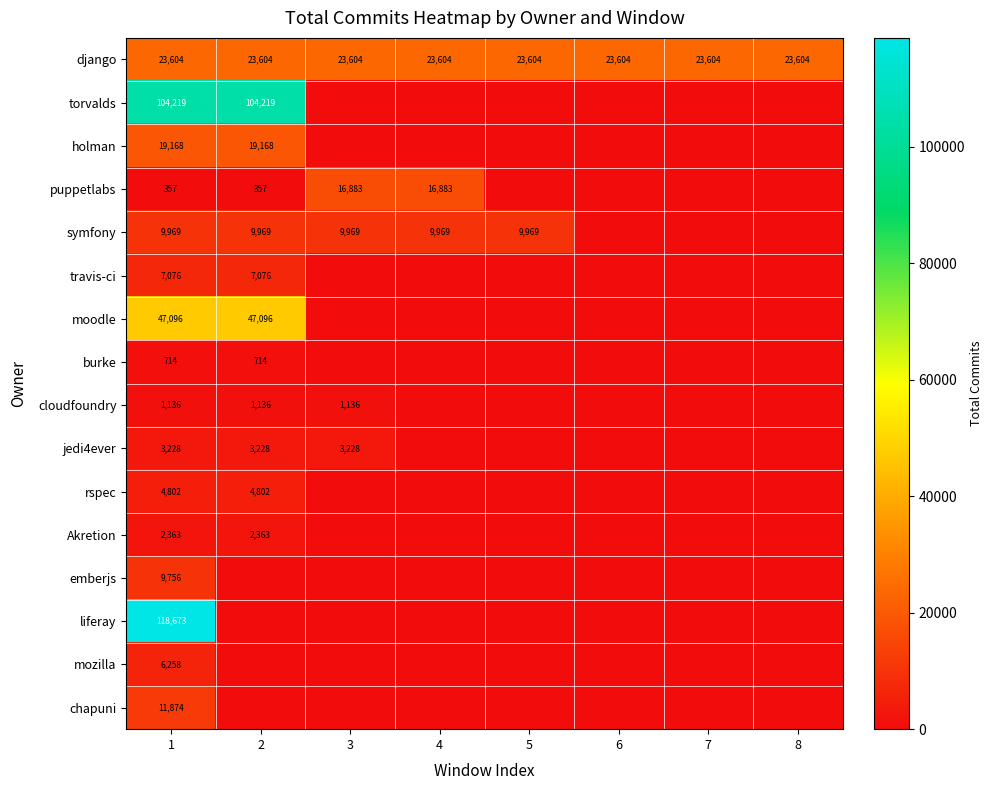

The value of symfony at 5 is 13610. True or false?

False